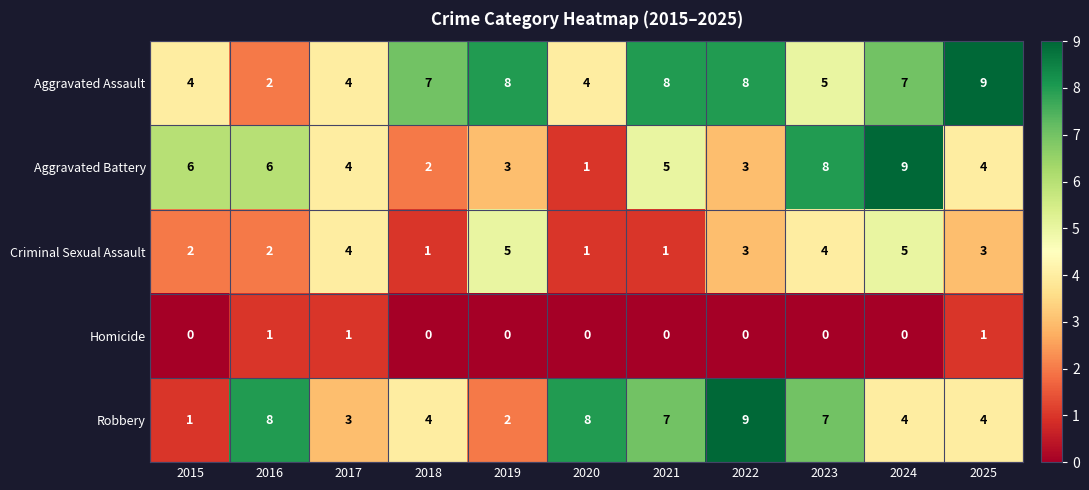

Between 2015 and 2022, which series saw the biggest shift?

Robbery